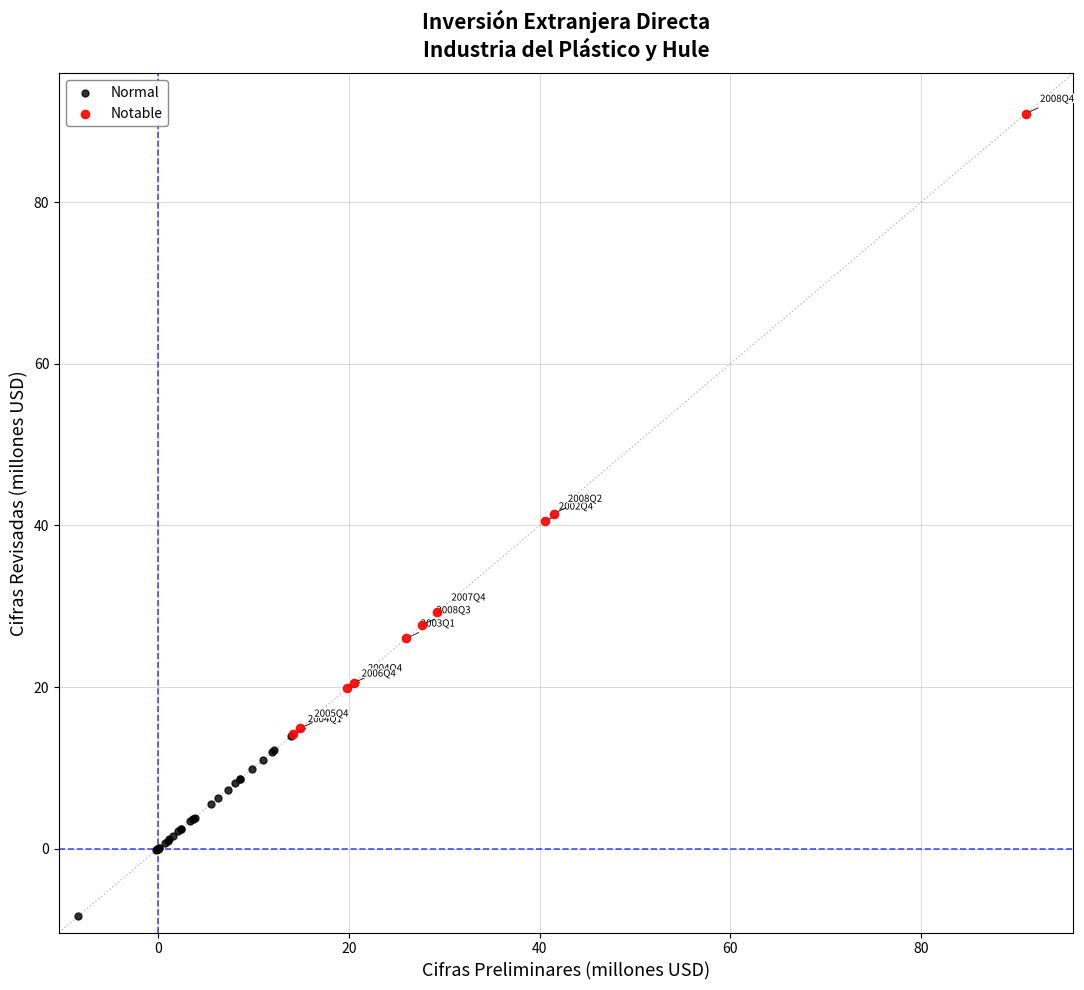

Which series has the widest spread of Y values?

Notable